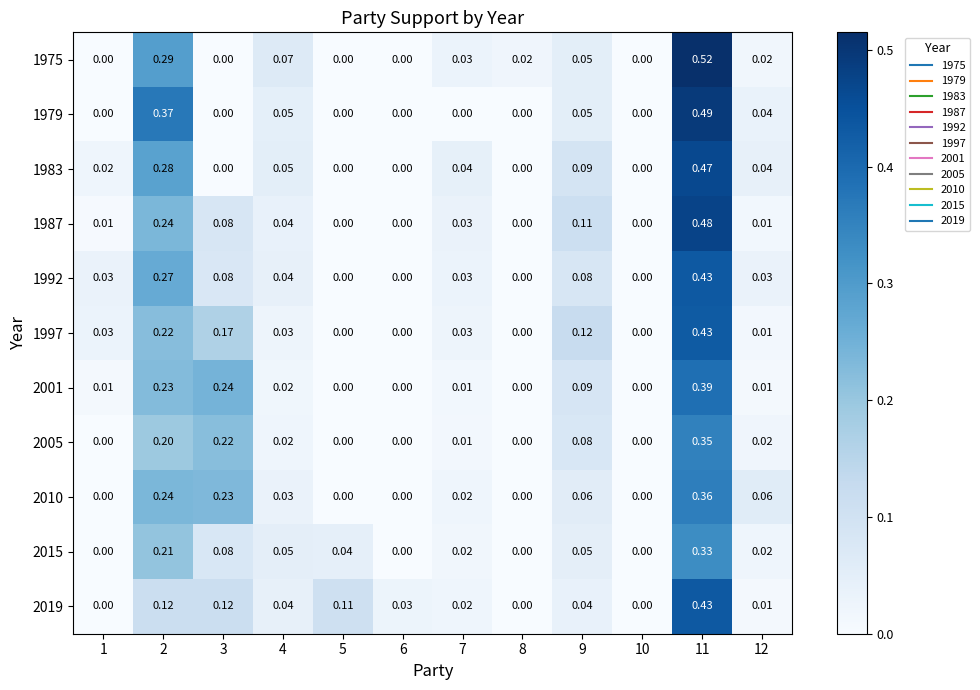

Which series has the largest total across all categories?

1997